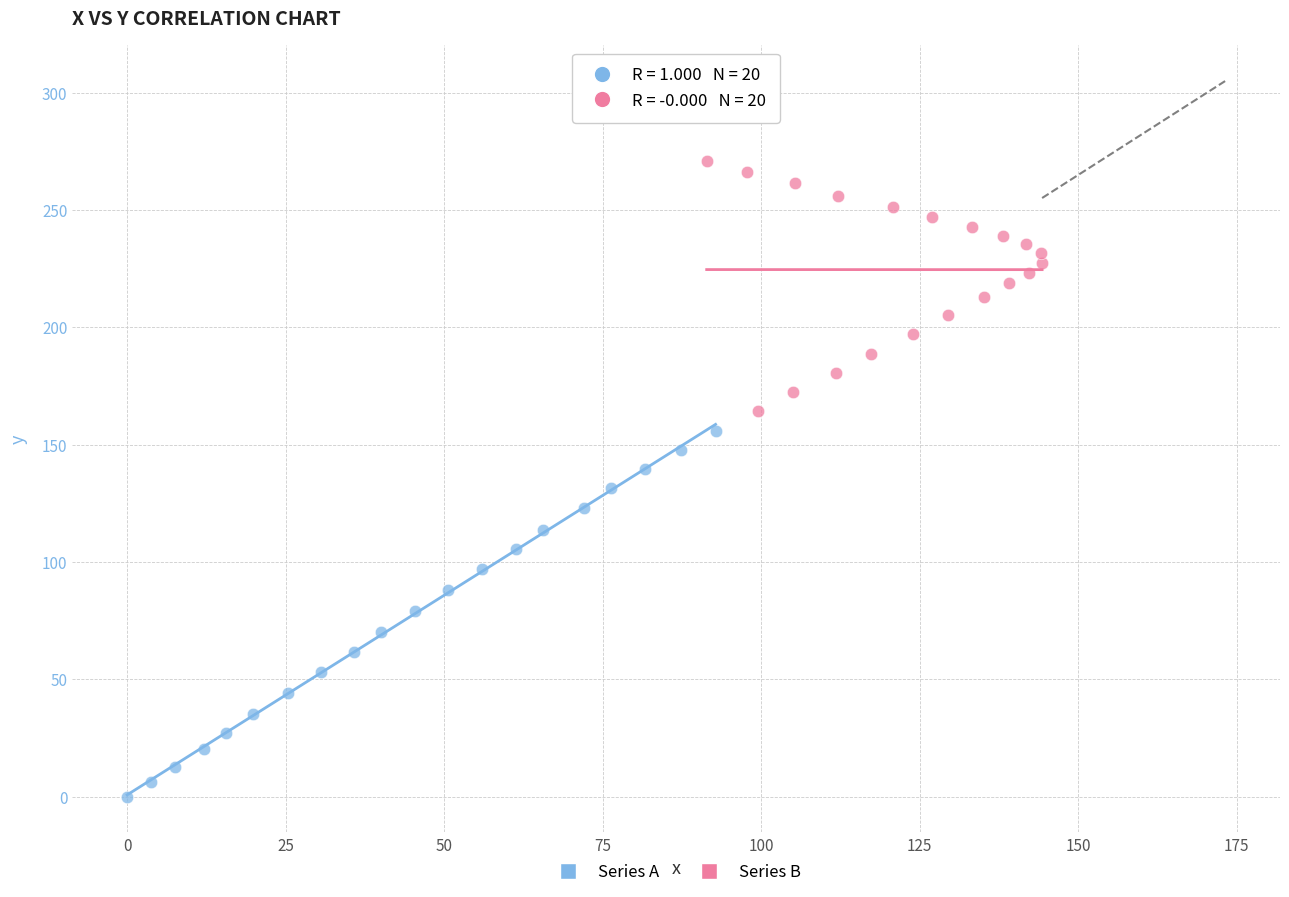

Which series reaches the maximum Y coordinate?

Series B